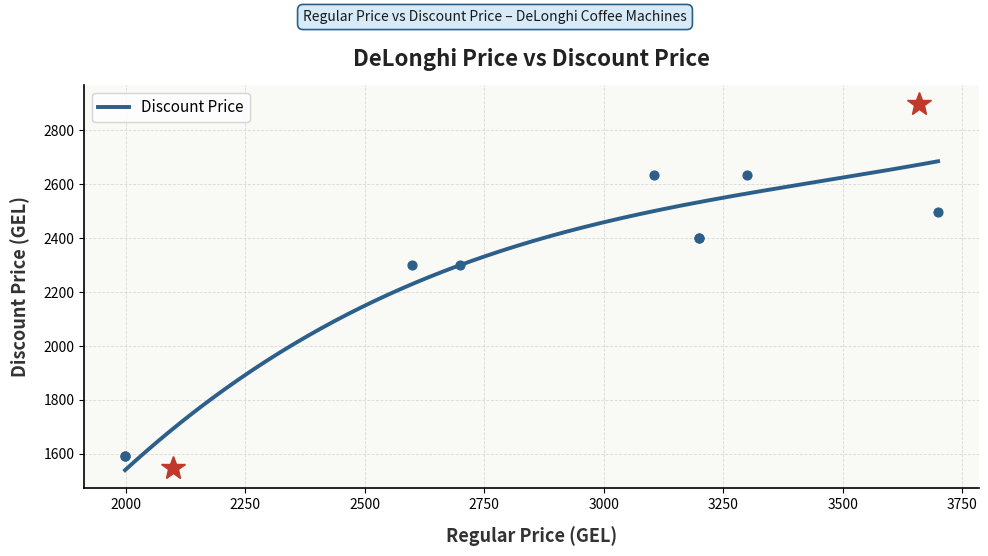

What is the change in value from 3659 to 2099?

-1350